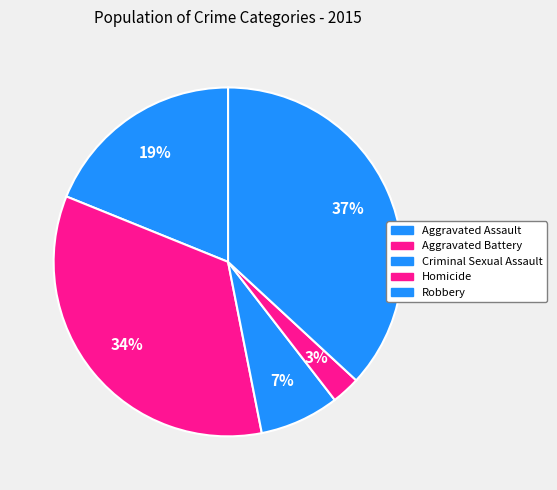

What is the largest slice in the pie chart?

Robbery